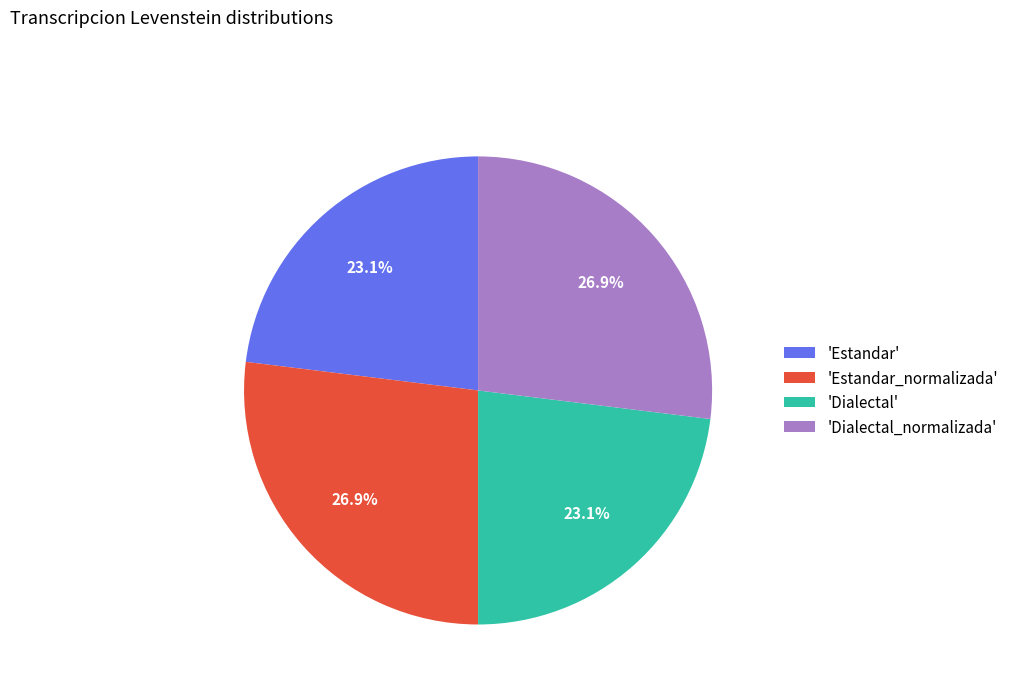

How many segments does this pie chart have?

4